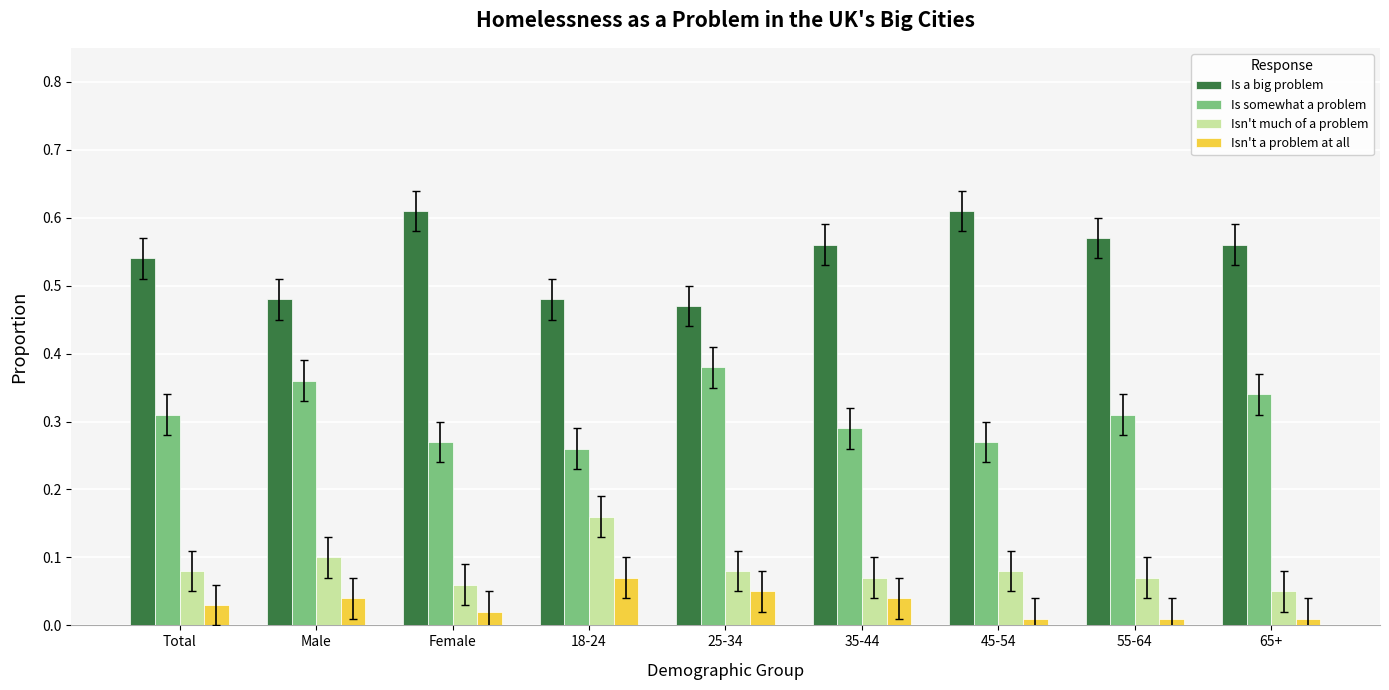

At 65+, list the series in order from smallest to largest.

Isn't a problem at all, Isn't much of a problem, Is somewhat a problem, Is a big problem